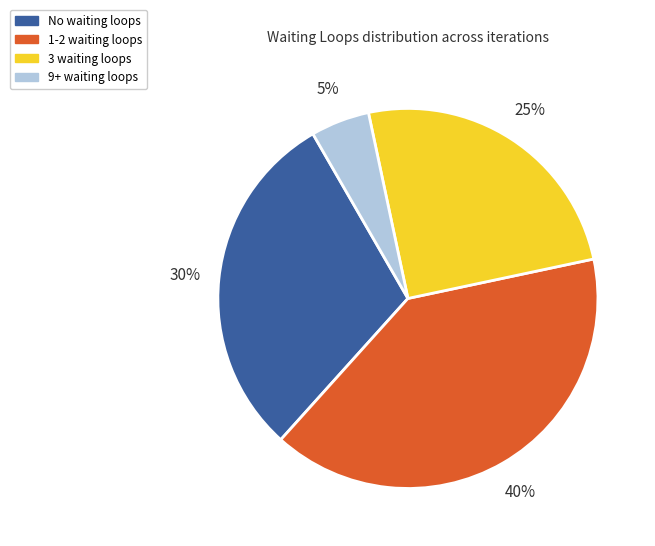

Count the number of slices in the pie.

4